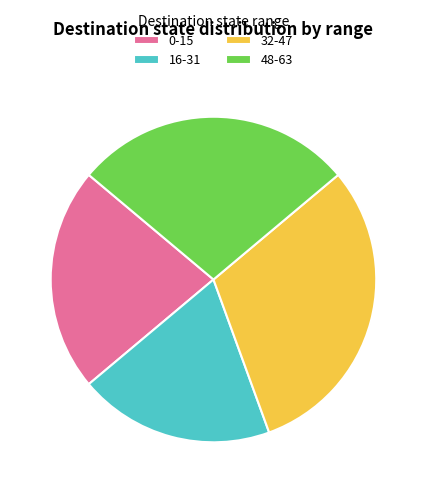

Is the sum of 16-31 and 0-15 greater than half?

No